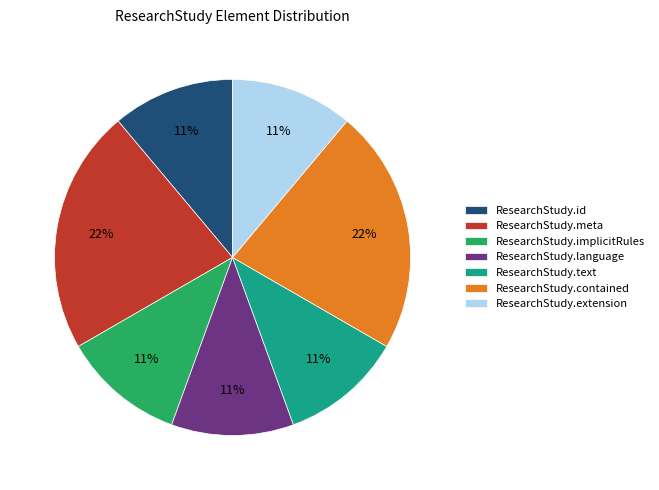

To the nearest percent, what percentage of the pie is ResearchStudy.text?

11%